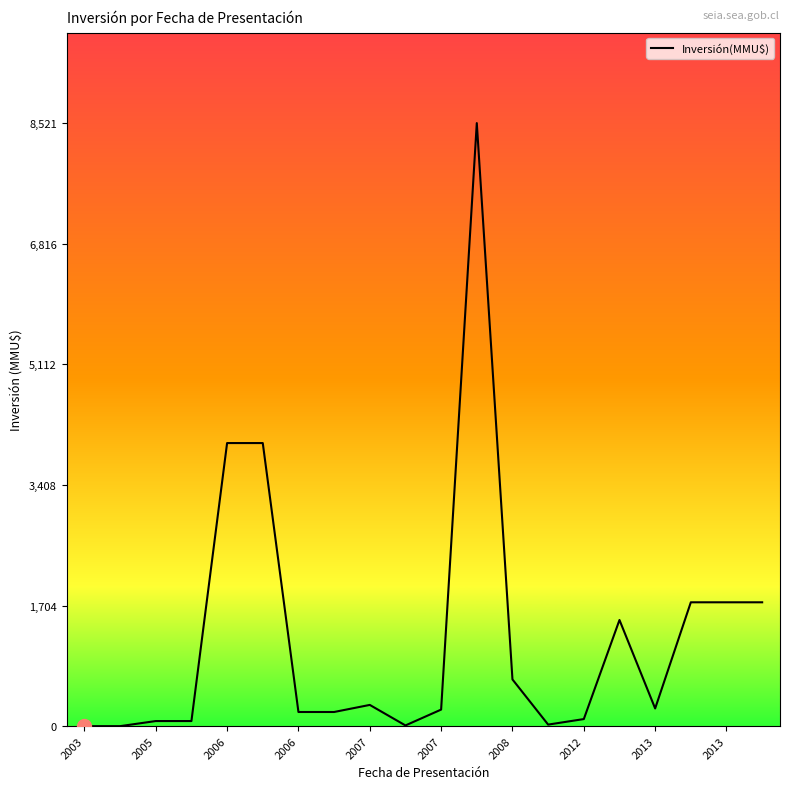

What is the greatest value displayed?

8521